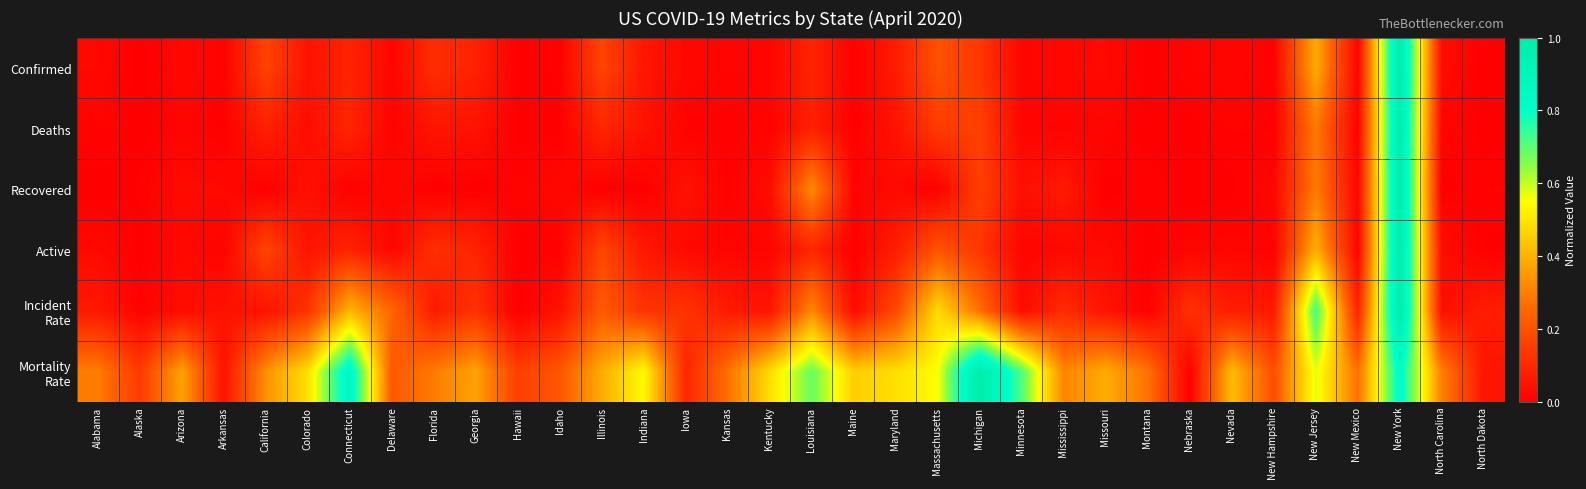

Which series has the largest total across all categories?

Mortality Rate